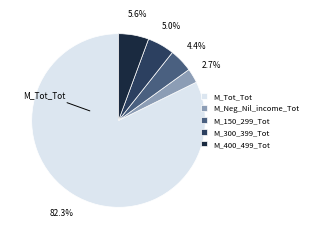

How many segments does this pie chart have?

5